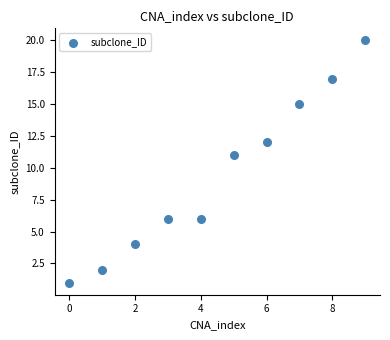

What Y value in the scatter plot is closest to 10?

11